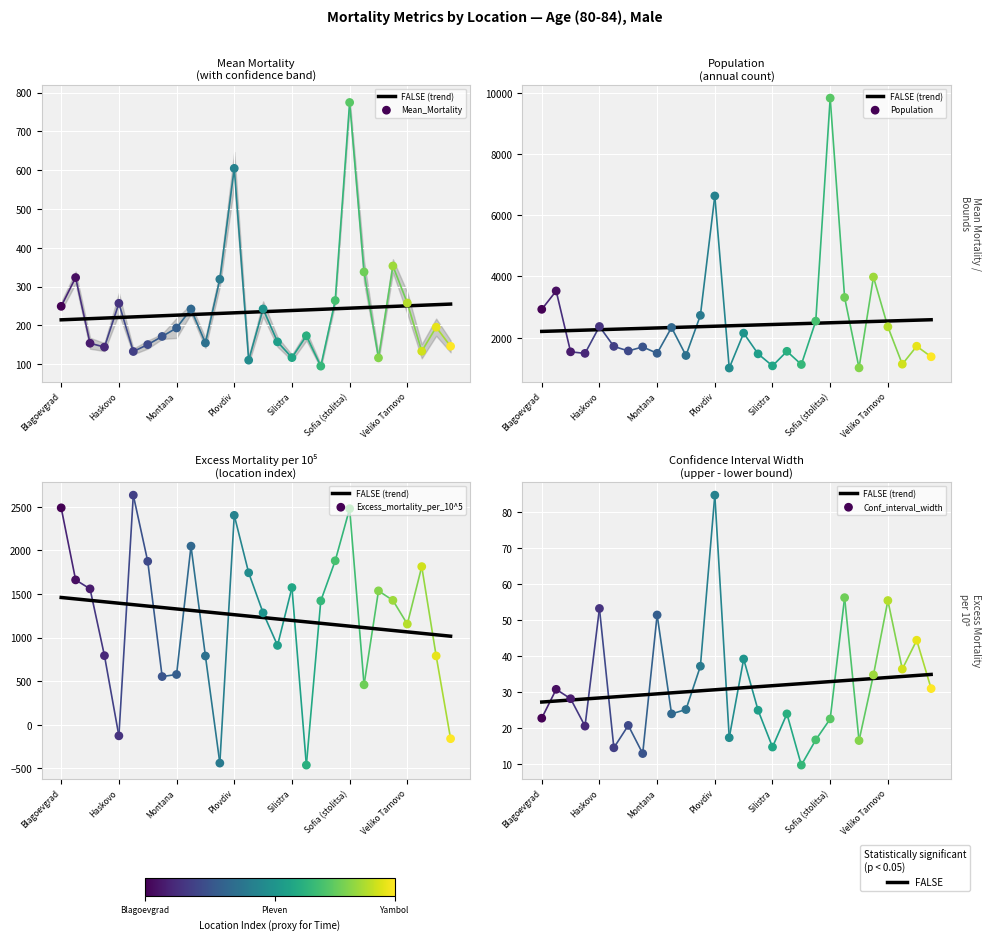

What is the total value across all series at Plovdiv?

9751.3